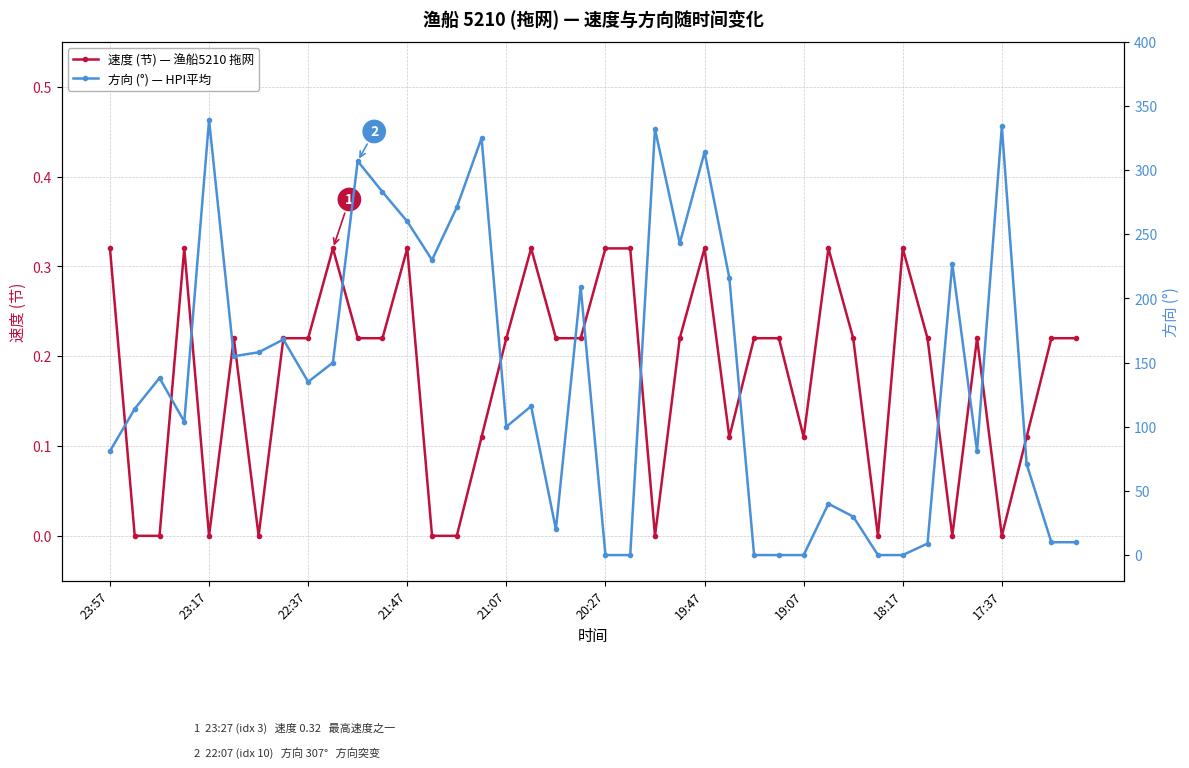

True or false: 速度 (节) — 渔船5210 拖网 has more than 0 interior local peaks.

True